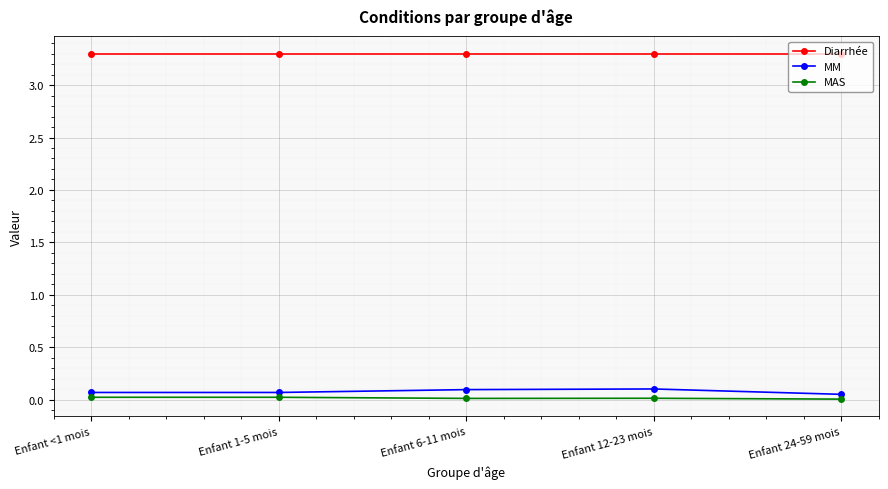

True or false: Diarrhée and MAS cross at least once.

False